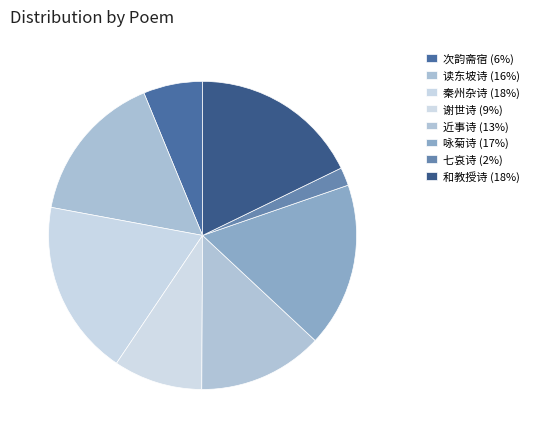

Count the number of slices in the pie.

8